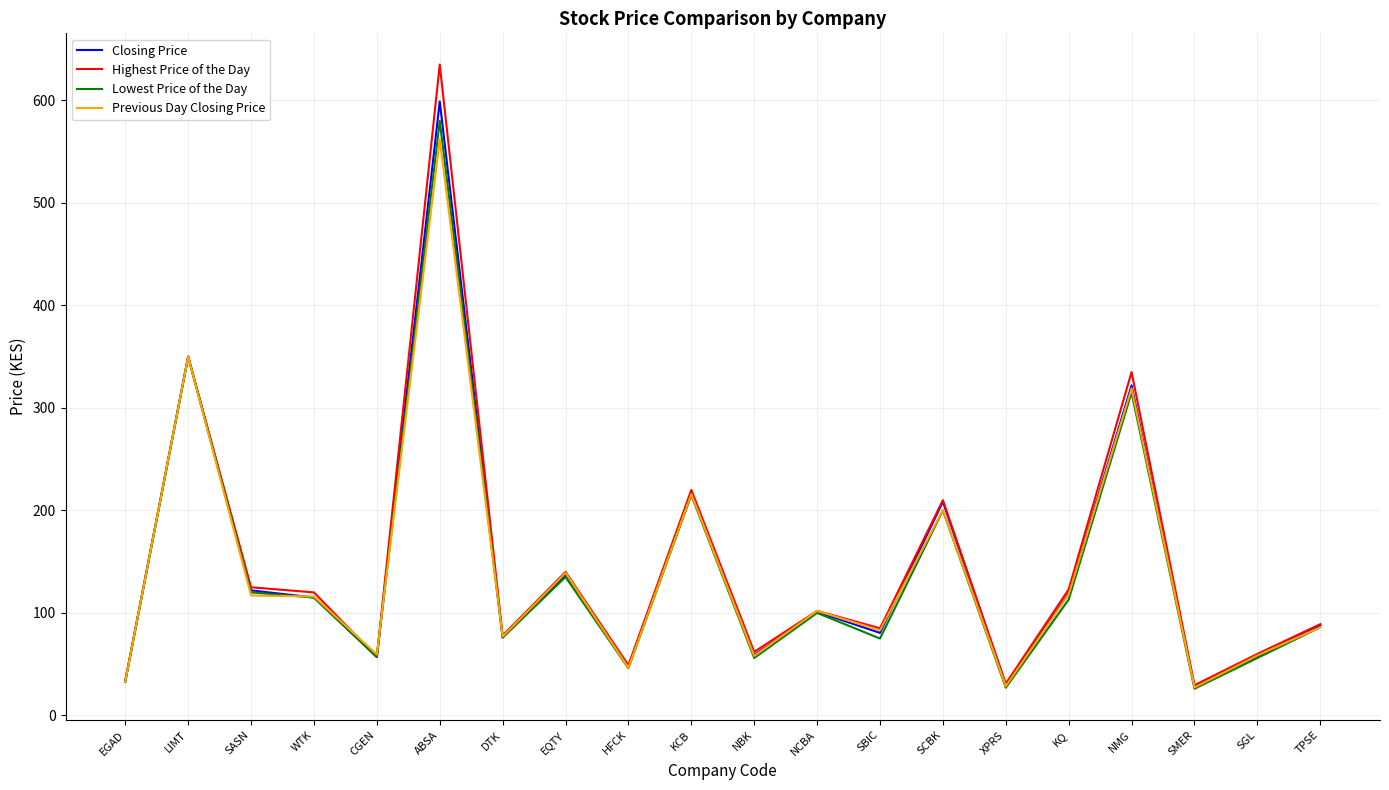

Does the chart display data point markers on the line(s)?

No